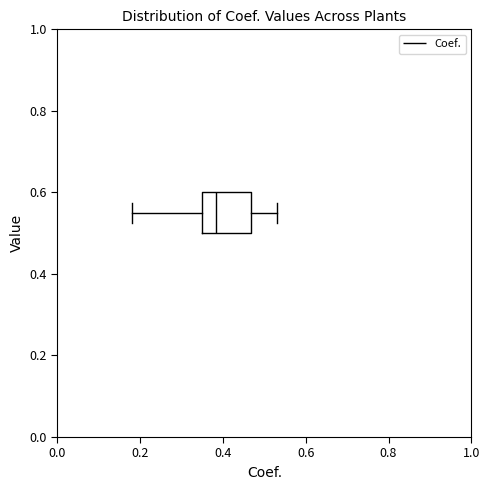

Transcribe this box plot: give where the median line is, the range the box spans, and where the two whiskers end, as read against the x-axis. The values are not printed on the chart, so give them approximately, as read against the axis.

median 0.38, box 0.34 to 0.46, whiskers 0.18 to 0.54